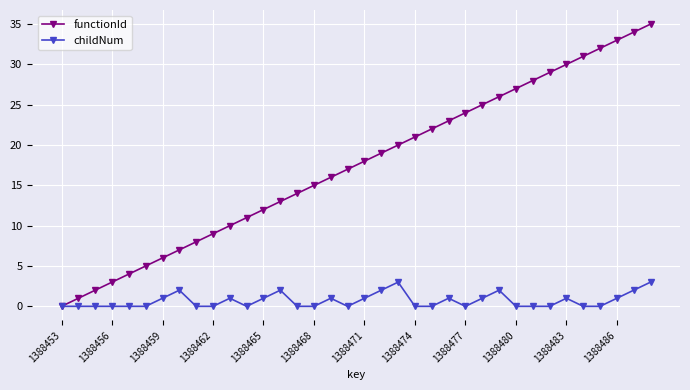

Reading left to right, list all the values displayed in this chart.

functionId: 0	1	2	3	4	5	6	7	8	9	10	11	12	13	14	15	16	17	18	19	20	21	22	23	24	25	26	27	28	29	30	31	32	33	34	35
childNum: 0	0	0	0	0	0	1	2	0	0	1	0	1	2	0	0	1	0	1	2	3	0	0	1	0	1	2	0	0	0	1	0	0	1	2	3